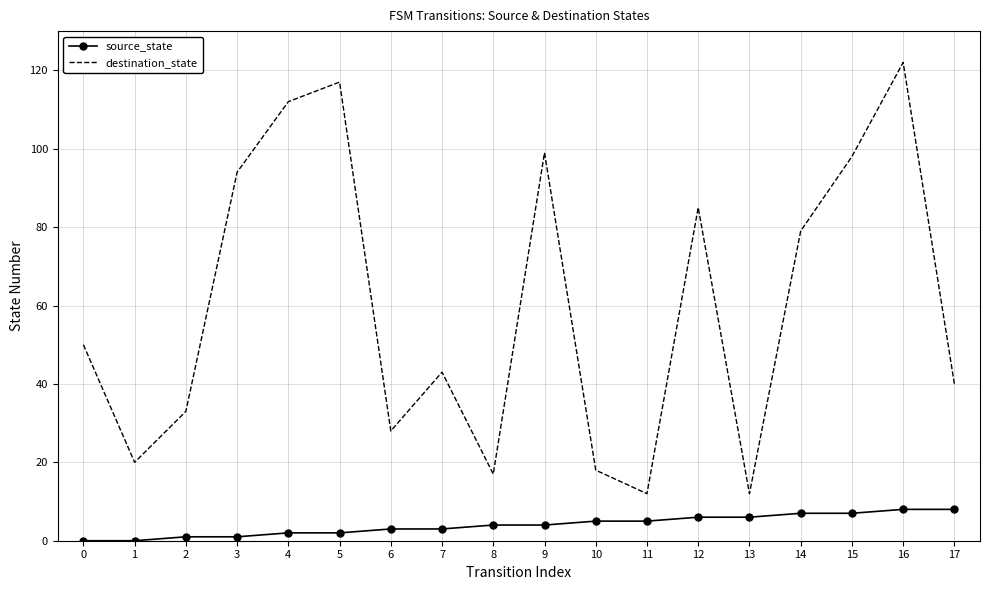

Which series has the largest total across all categories?

destination_state